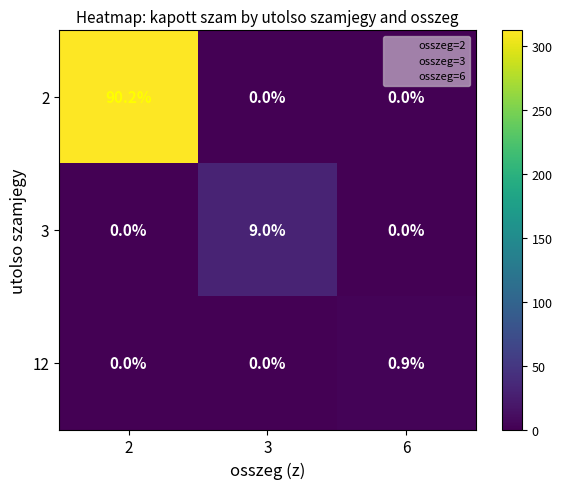

Rank the series by their maximum value, from lowest to highest.

12, 3, 2